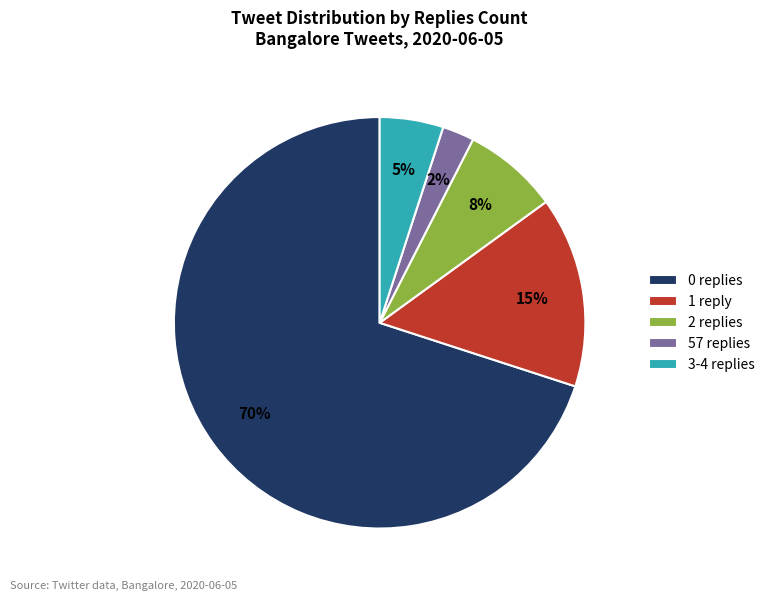

Is the sum of 0 replies and 1 reply greater than half?

Yes